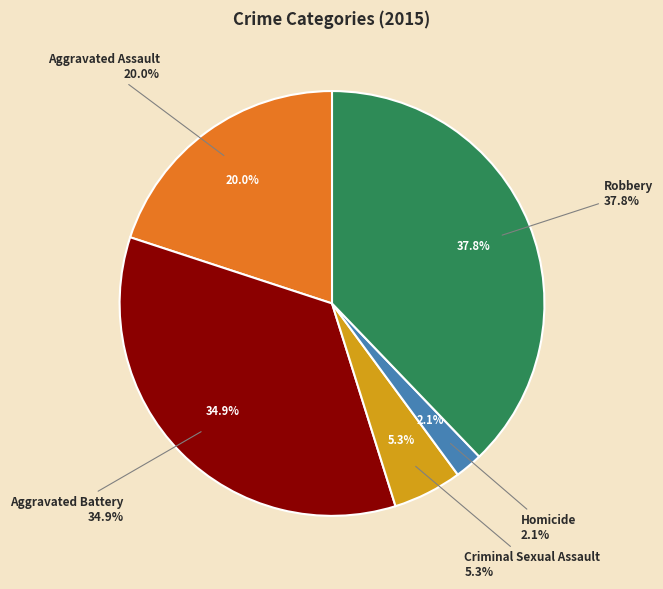

How many slices are in this pie chart?

5